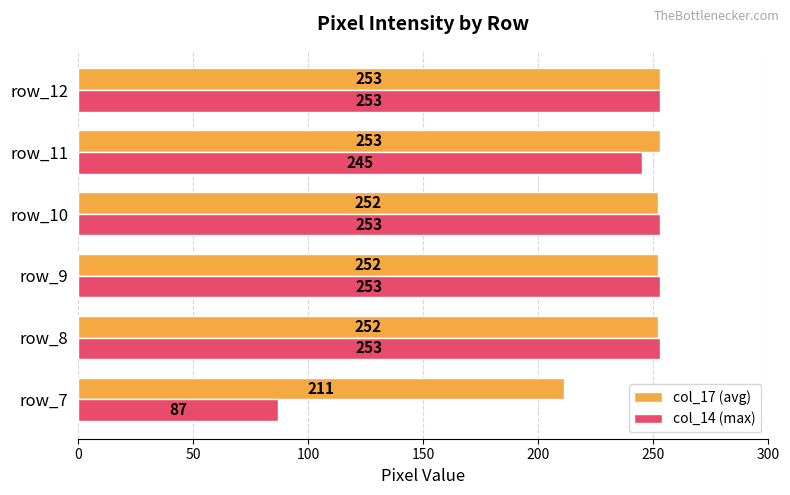

What is the difference between the second highest and minimum values in the col_14 (max) series?

166